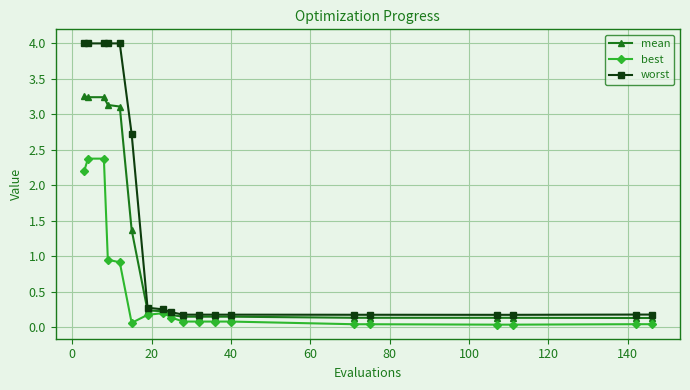

What is the maximum value for worst?

4.0